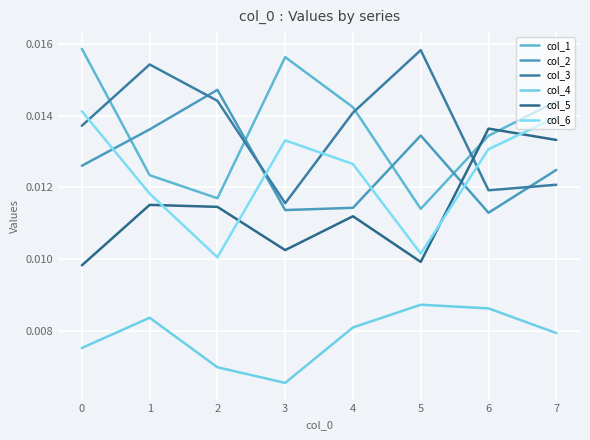

Where is col_3 nearest to the value 0?

3